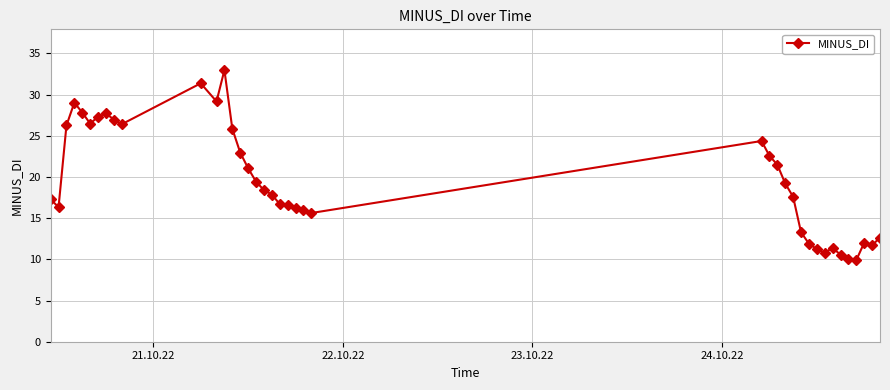

How many lines are shown in the chart?

1